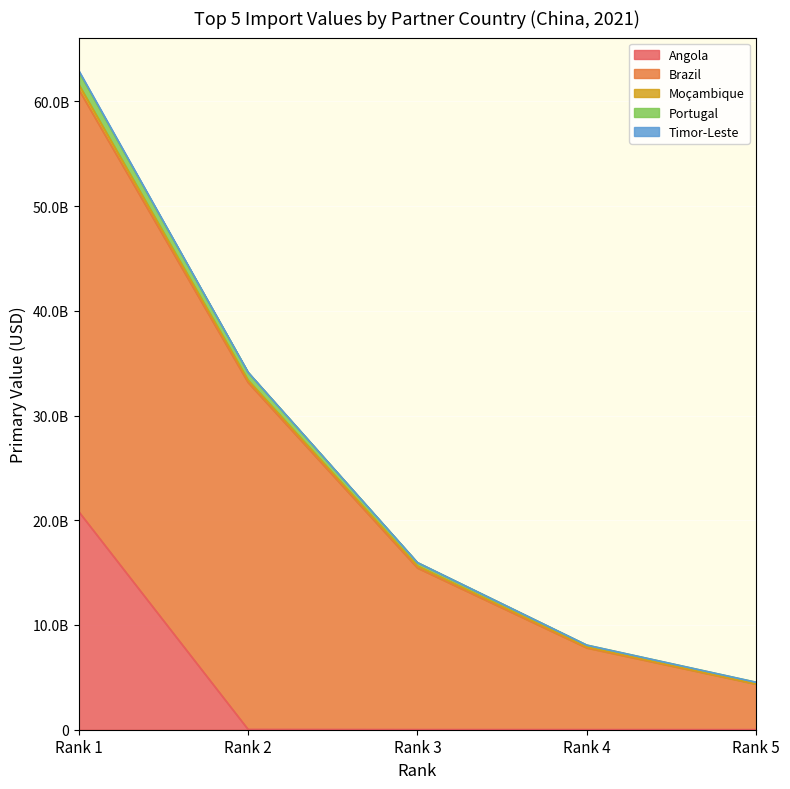

At Rank 1, list the series in order from smallest to largest.

Timor-Leste, Moçambique, Portugal, Angola, Brazil